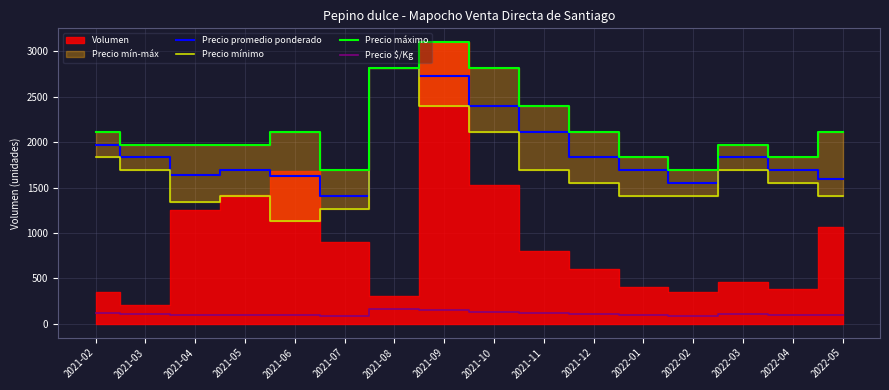

At how many categories does at least one series exceed 1543?

16